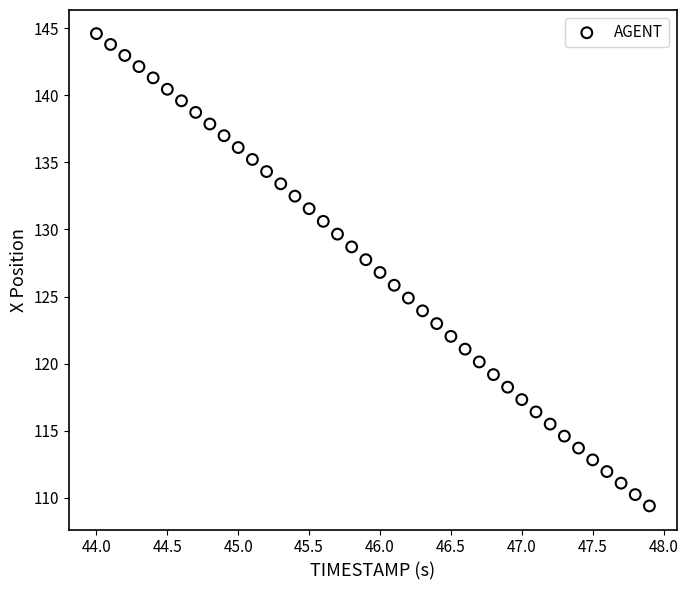

What is the range of Y values (max minus min)?

35.2